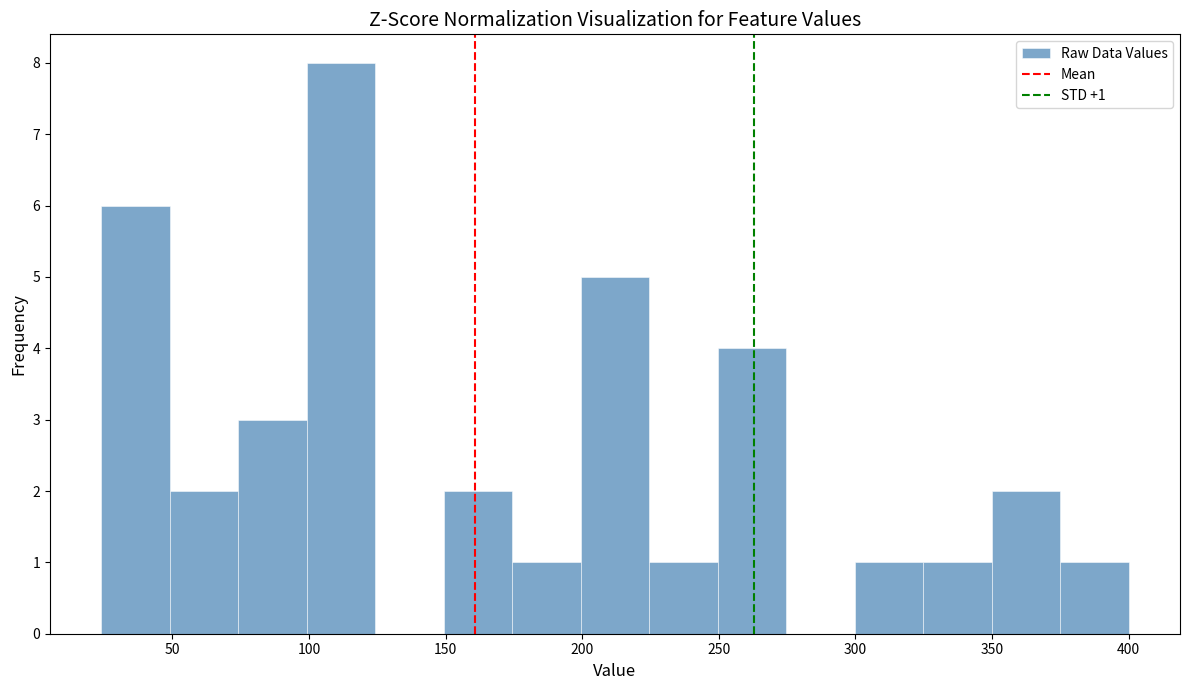

Which range on the x-axis has the tallest bar?

100 to 125